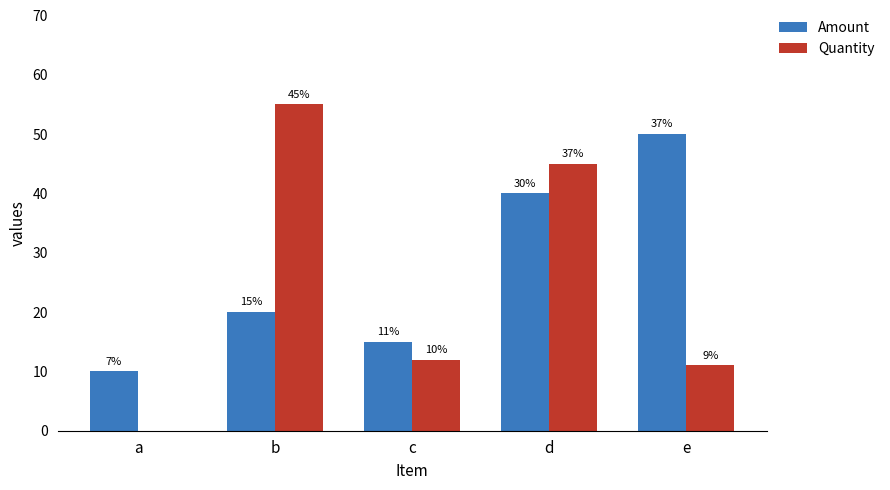

Is it true that Quantity equals 24 at a?

False